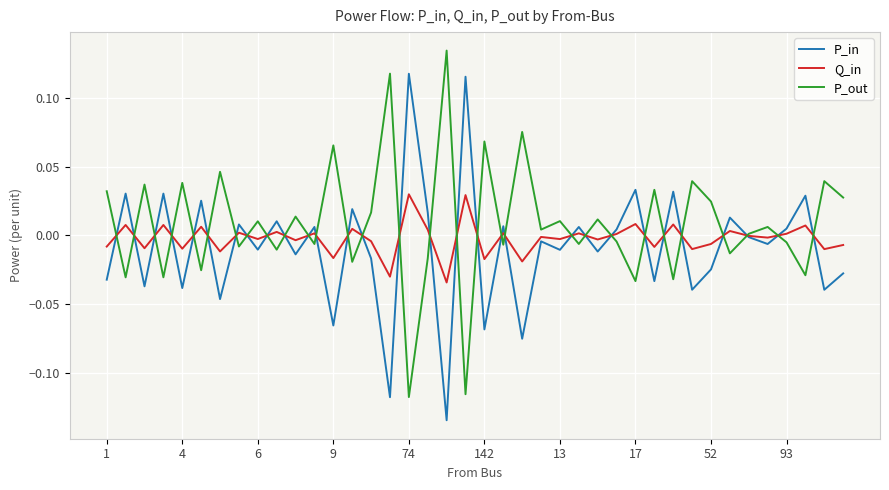

How many categories are shown in the chart?

40